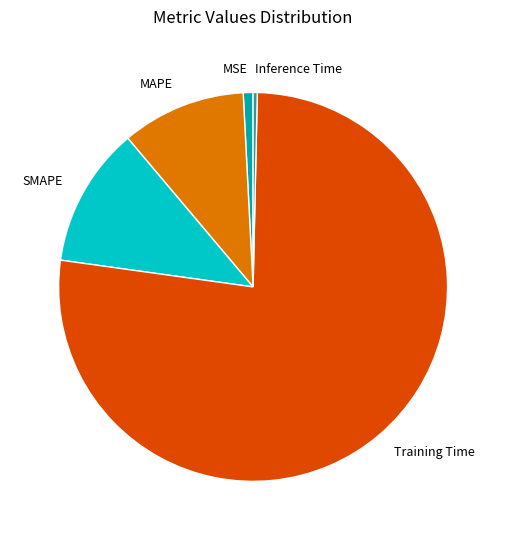

How many segments does this pie chart have?

5